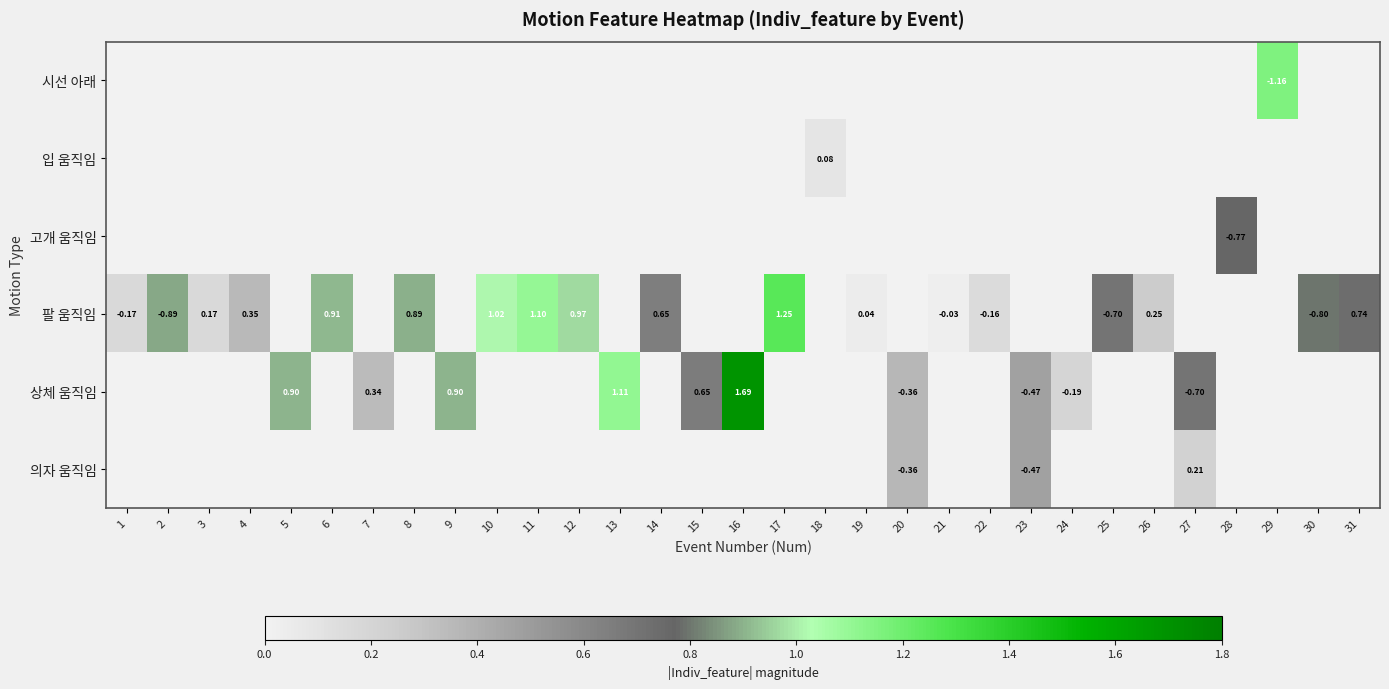

Rank the series by their maximum value, from highest to lowest.

상체 움직임, 팔 움직임, 시선 아래, 고개 움직임, 의자 움직임, 입 움직임